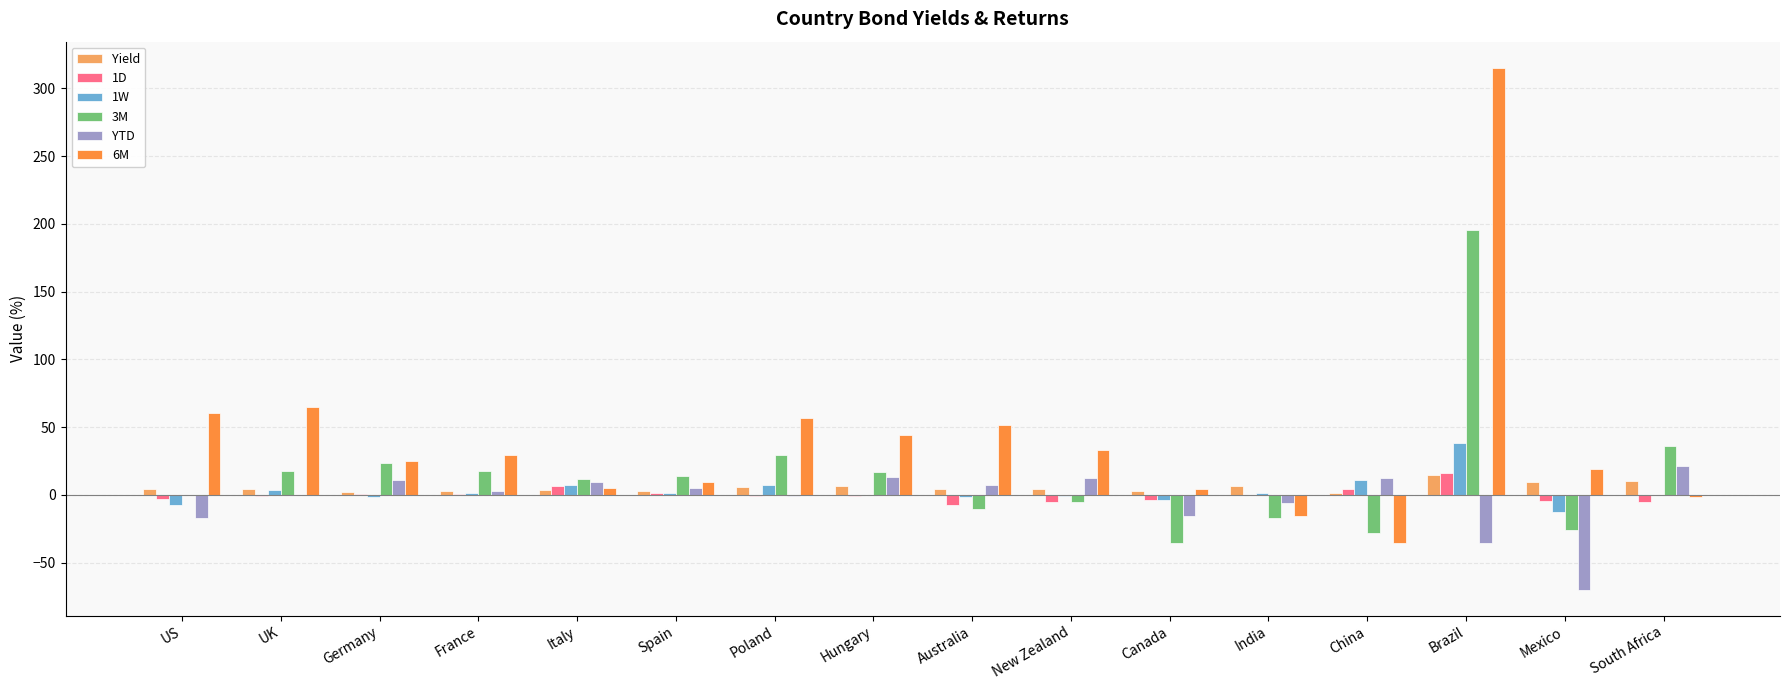

What is the total value across all series at France?

55.6